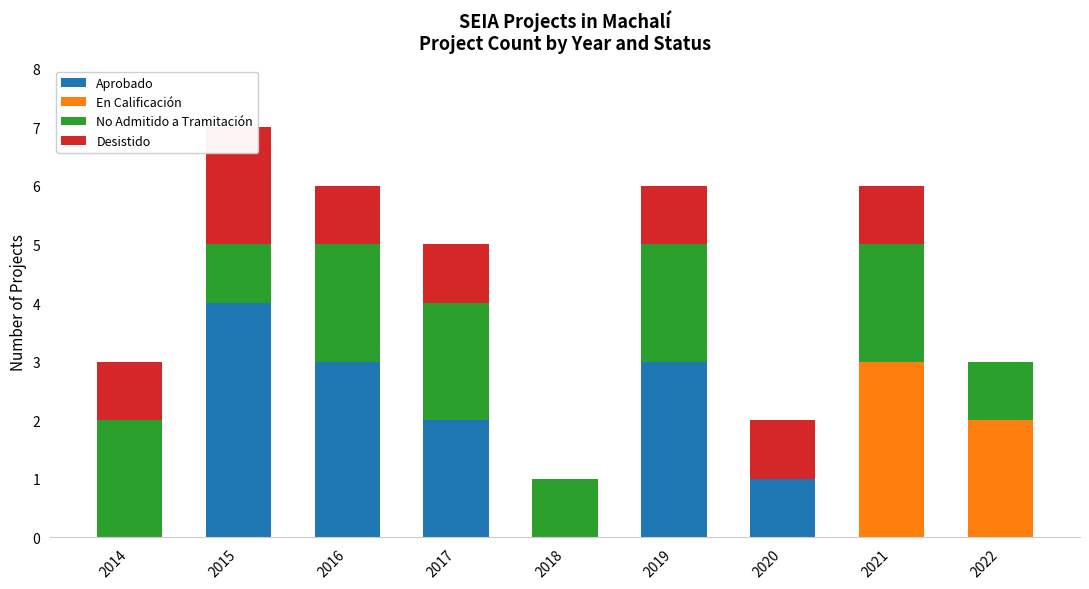

Rank the series by their maximum value, from highest to lowest.

Aprobado, En Calificación, No Admitido a Tramitación, Desistido